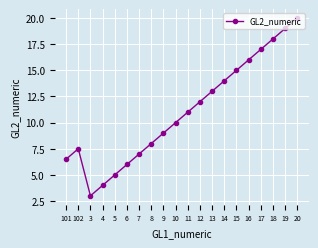

True or false: there are more than 2 points higher than both neighbors.

False